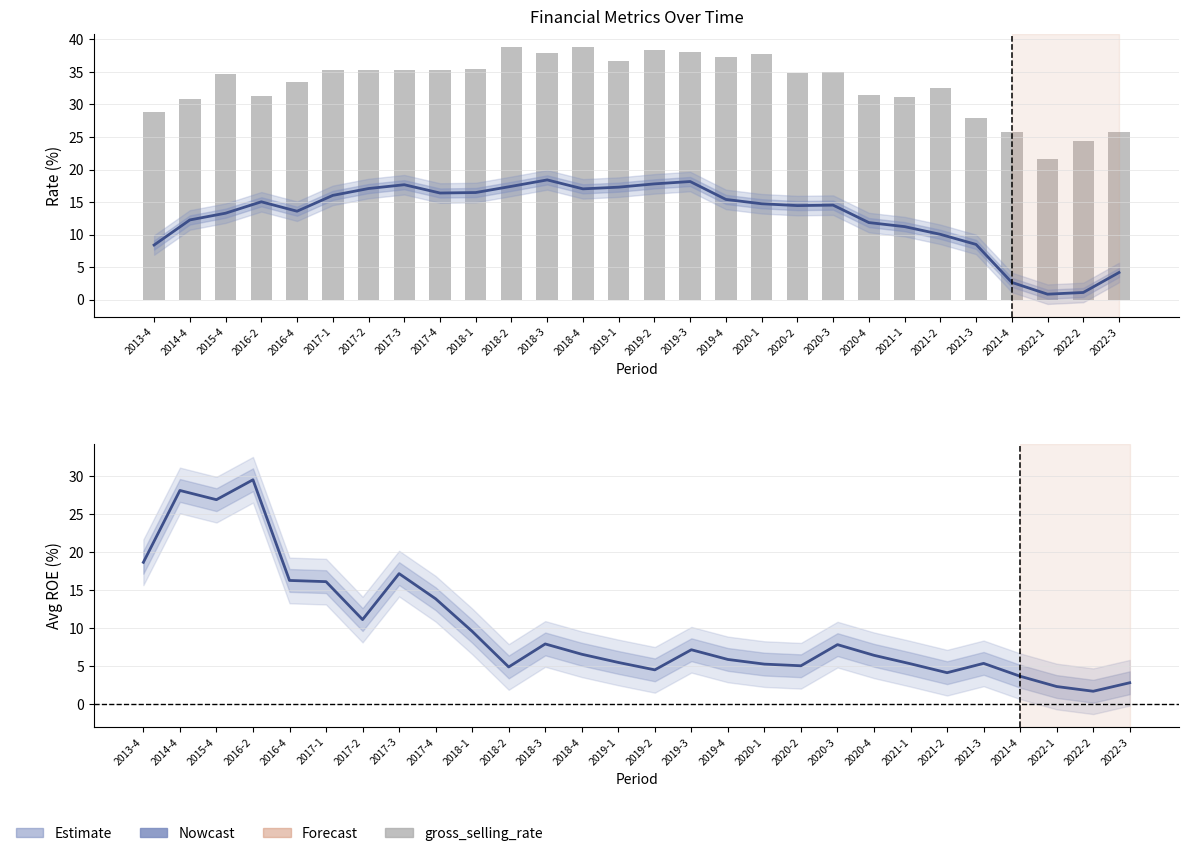

Which series changed the most between 2018-3 and 2020-3?

net_selling_rate